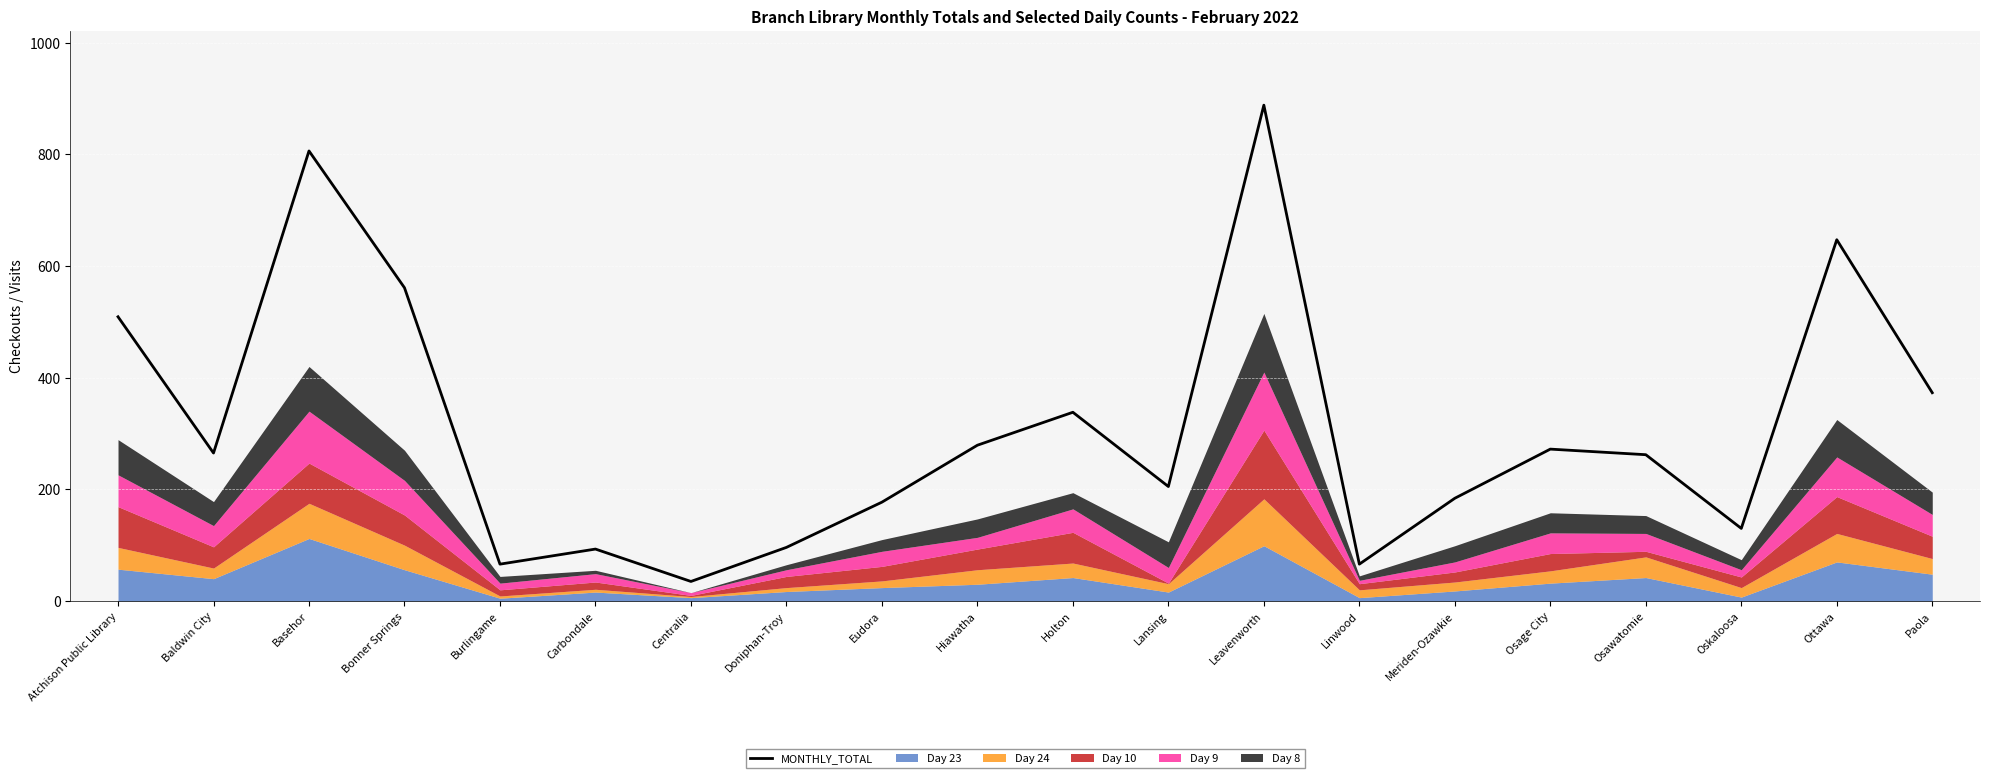

How many points are higher than both their immediate neighbors (excluding endpoints)?

6